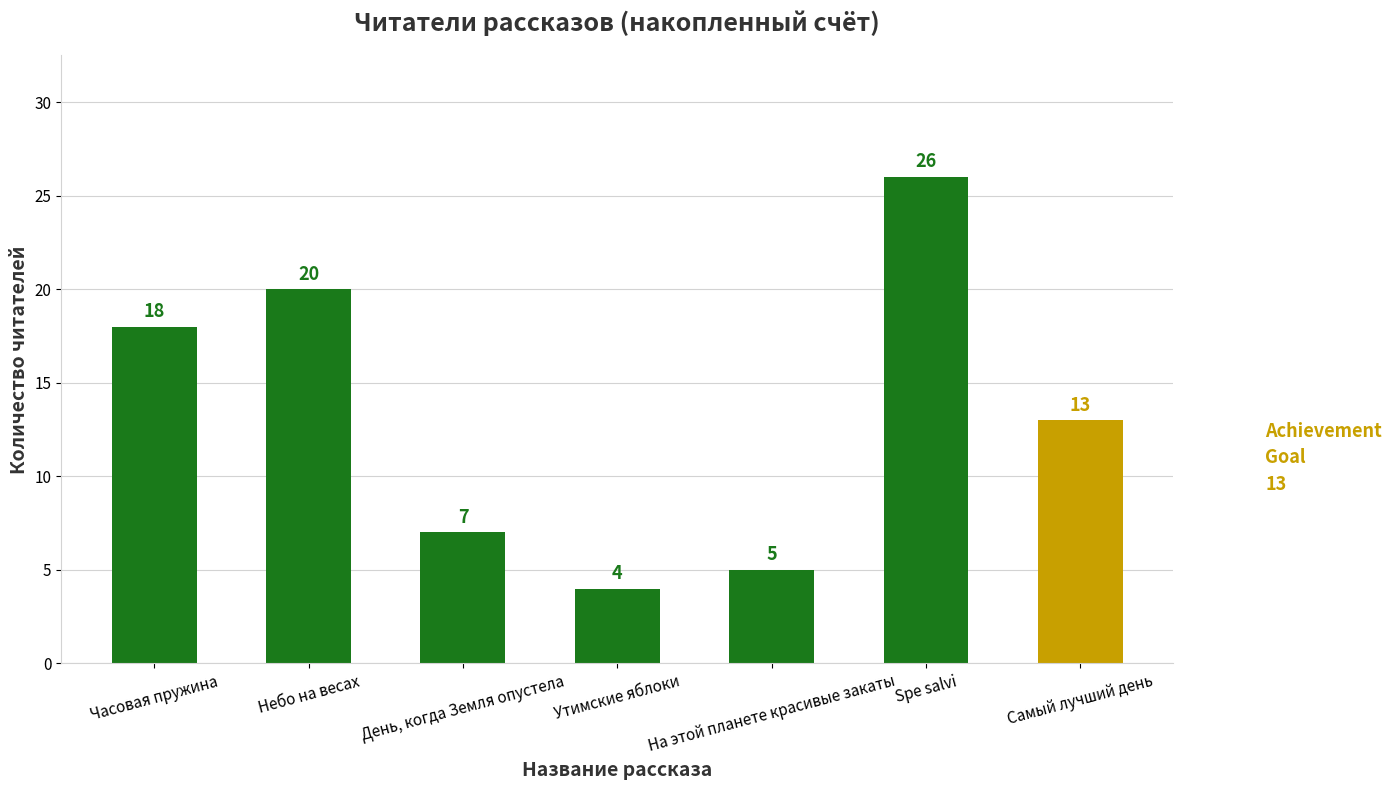

What is the sum of all values?

93